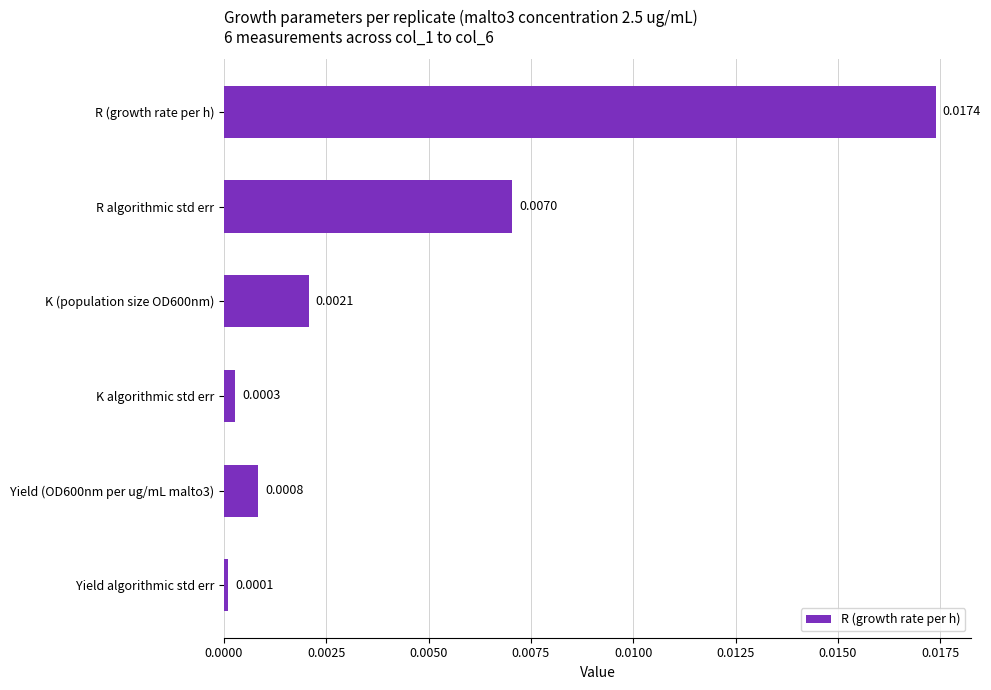

List the labels in order of value, largest first.

R (growth rate per h), R algorithmic std err, K (population size OD600nm), Yield (OD600nm per ug/mL malto3), K algorithmic std err, Yield algorithmic std err